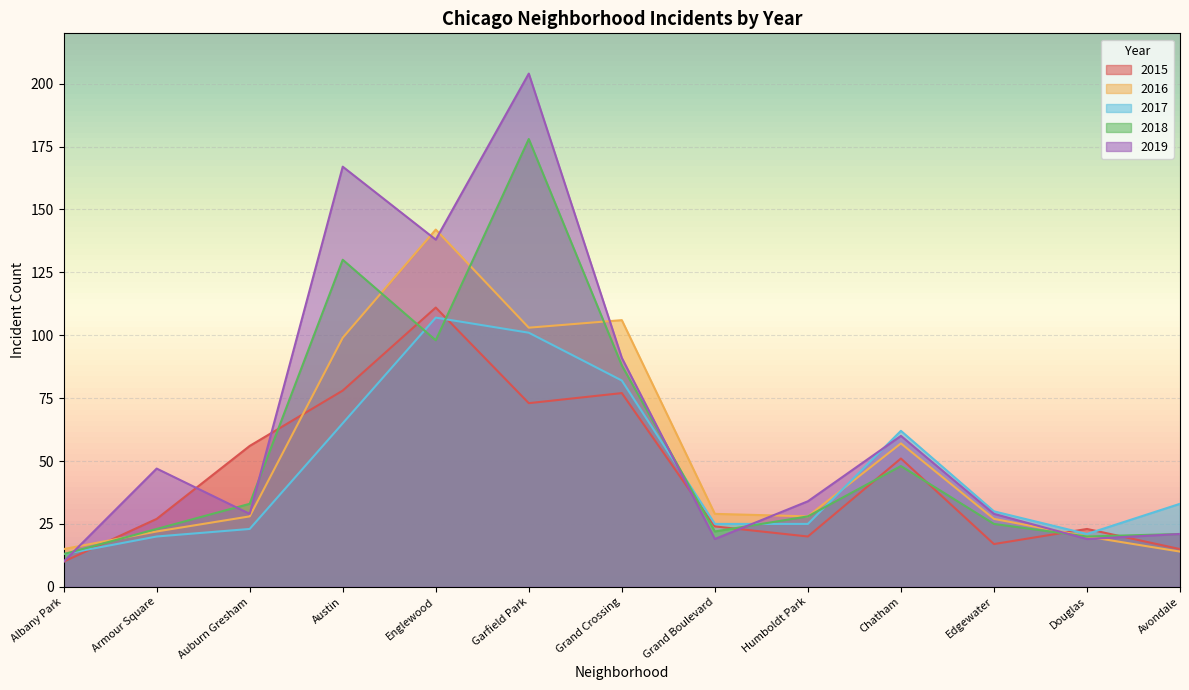

What is the average value of the 2018 series?

56